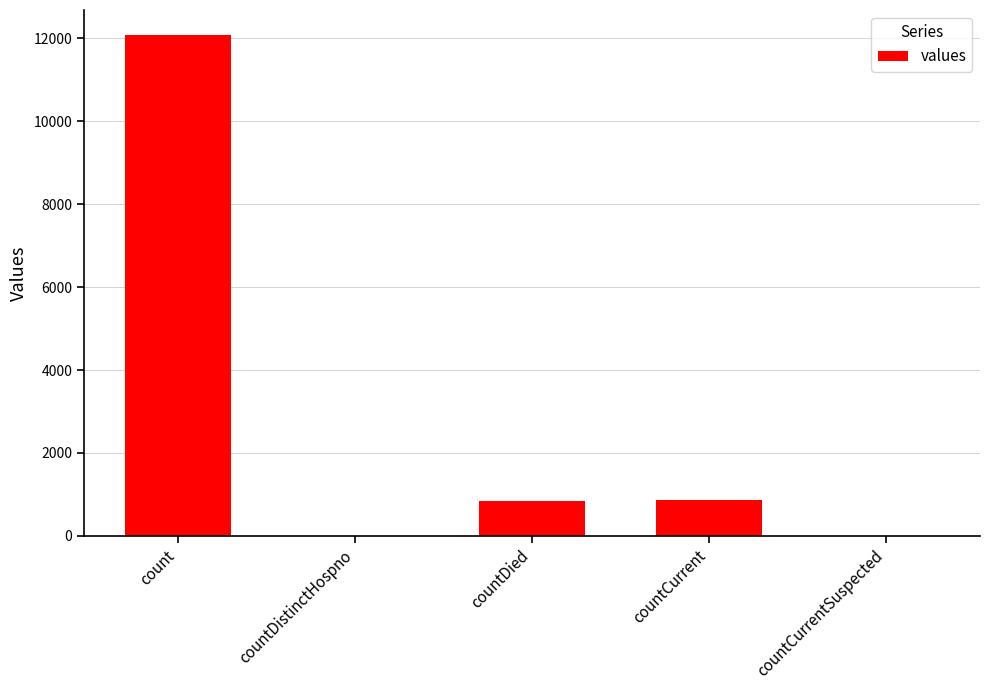

The value at count is 12082. True or false?

True